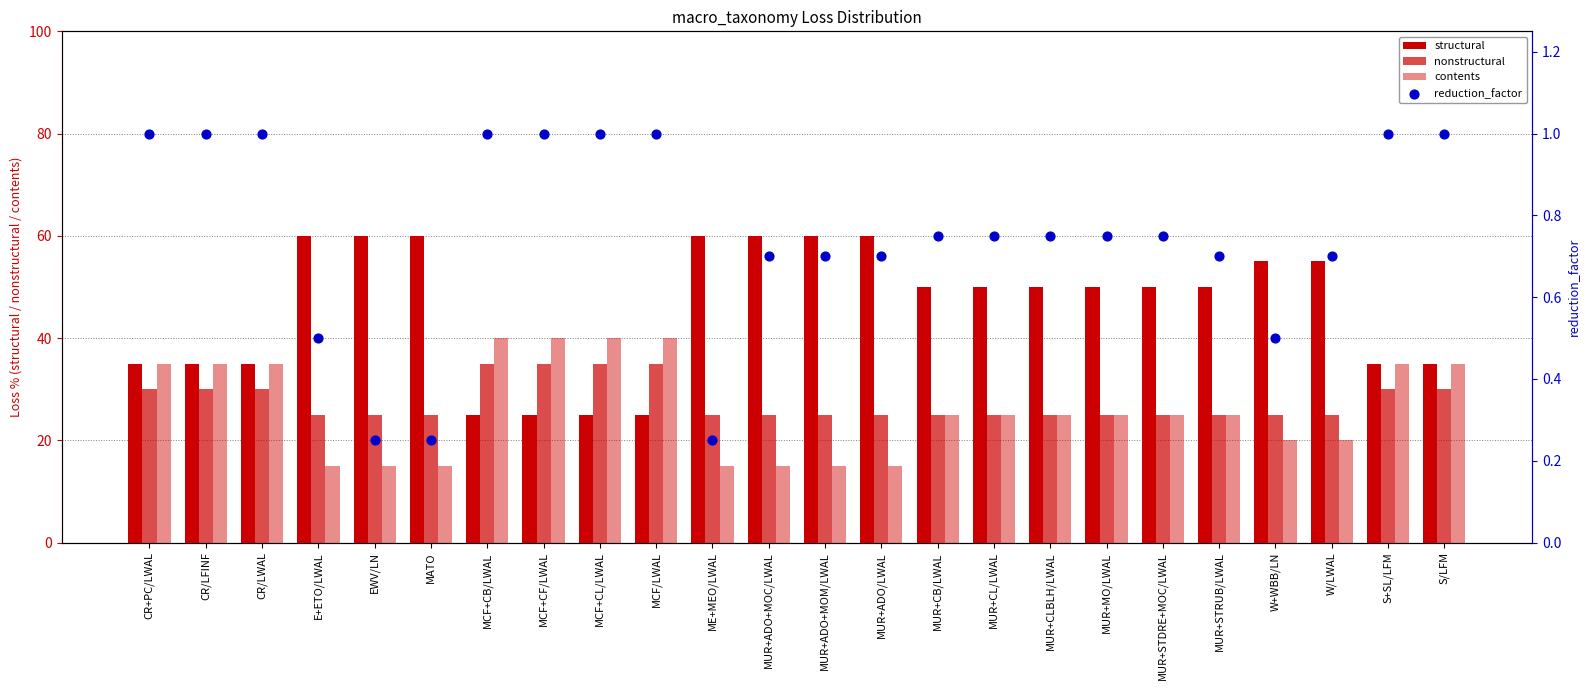

Which series reaches the minimum Y coordinate?

reduction_factor